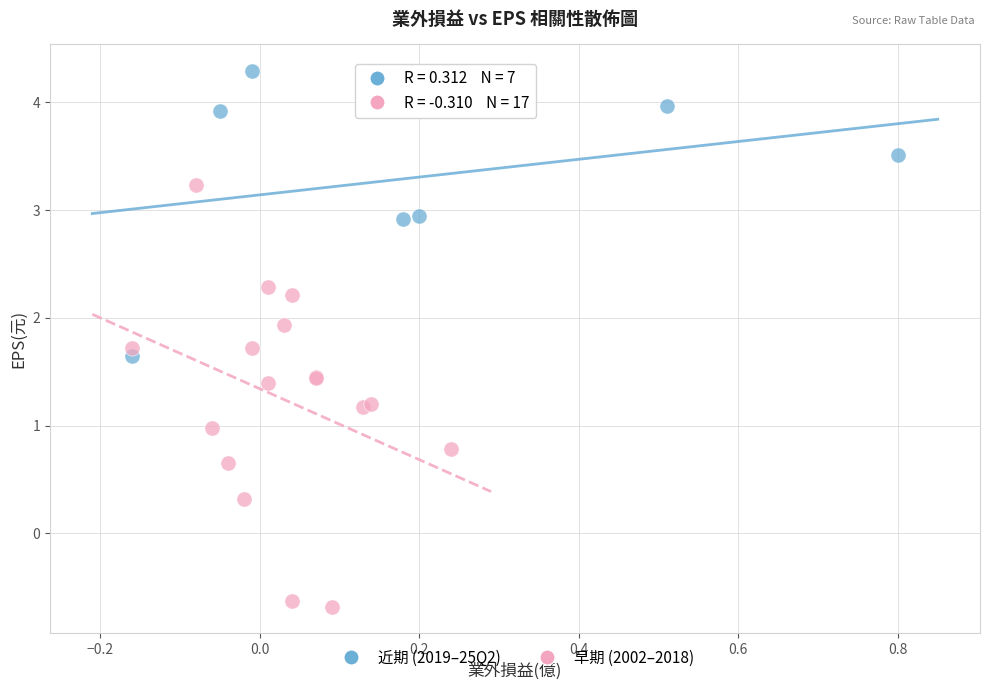

Which series reaches the maximum Y coordinate?

近期 (2019–25Q2)